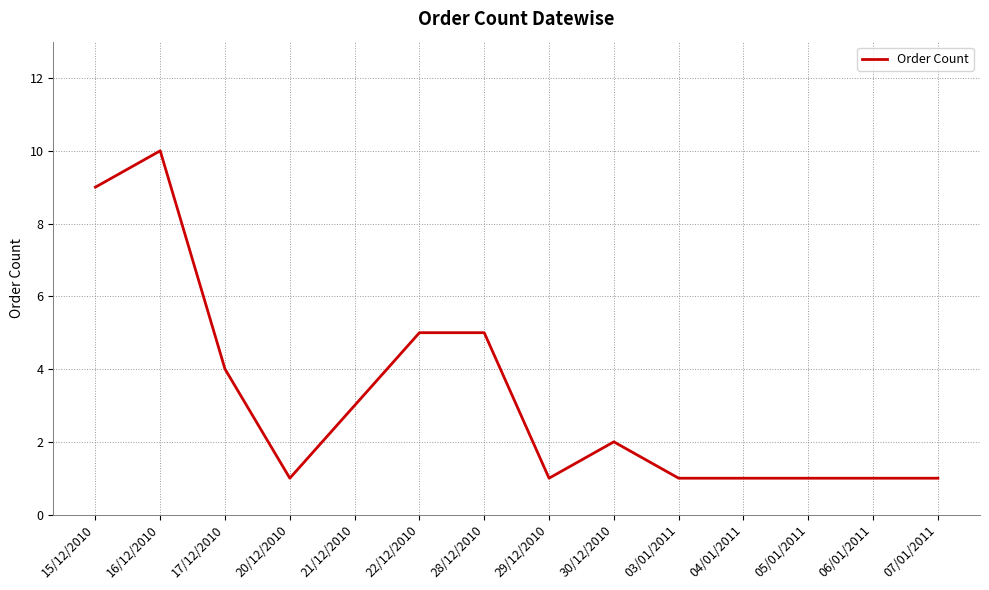

How many series are shown in this chart?

1